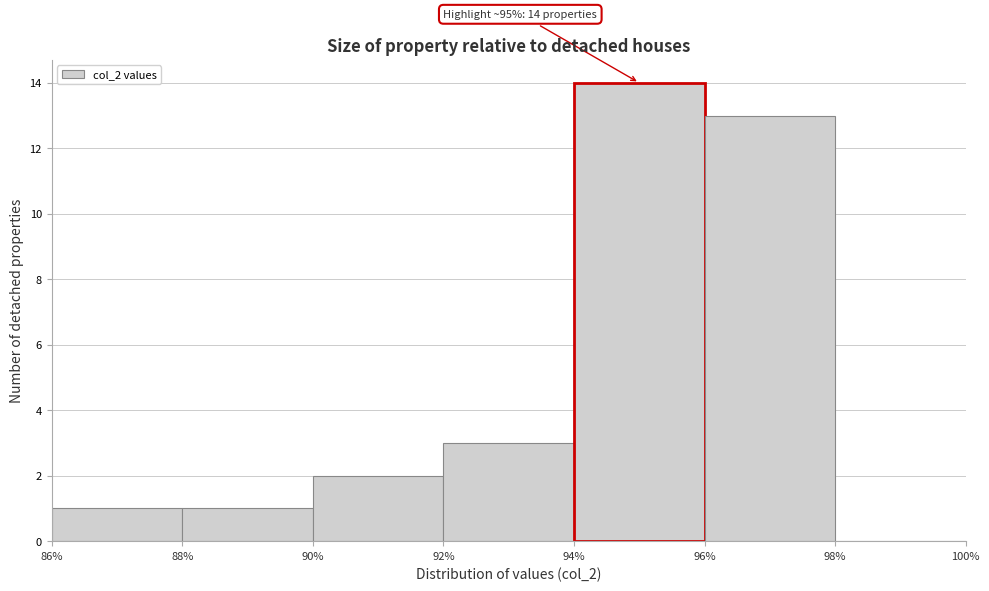

Over which range of the x-axis is the bar tallest?

94% to 96%